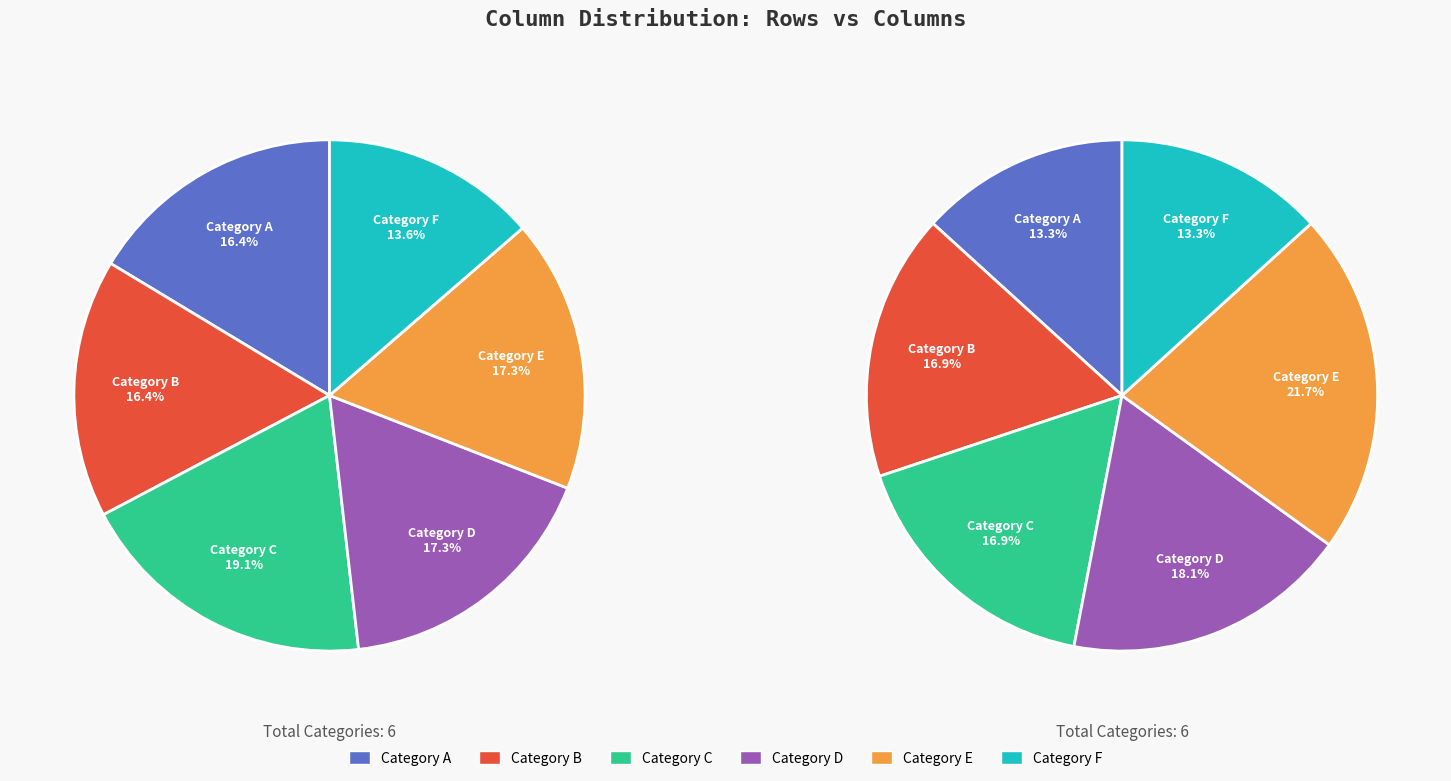

To the nearest percent, what is the average slice percentage?

17%